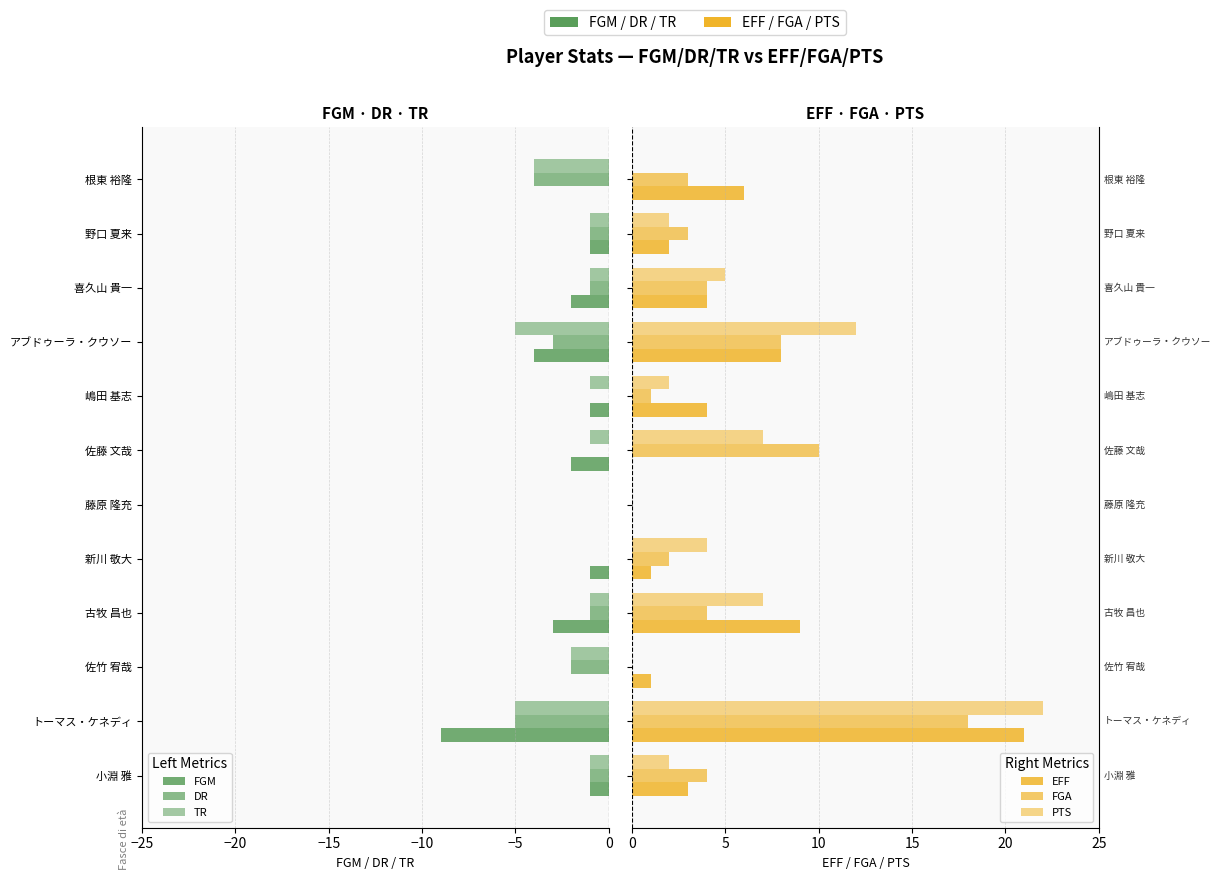

What are all the series names shown in the legend?

FGM, DR, TR, EFF, FGA, PTS